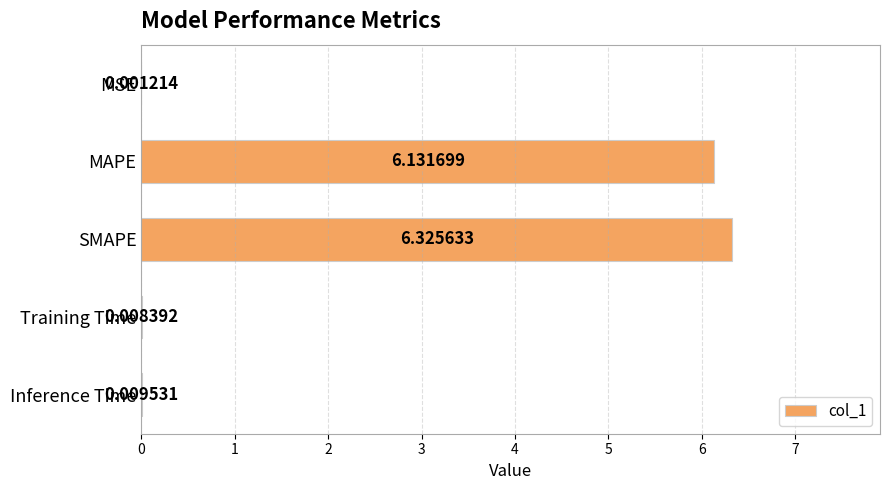

What is the sum of all values?

12.5